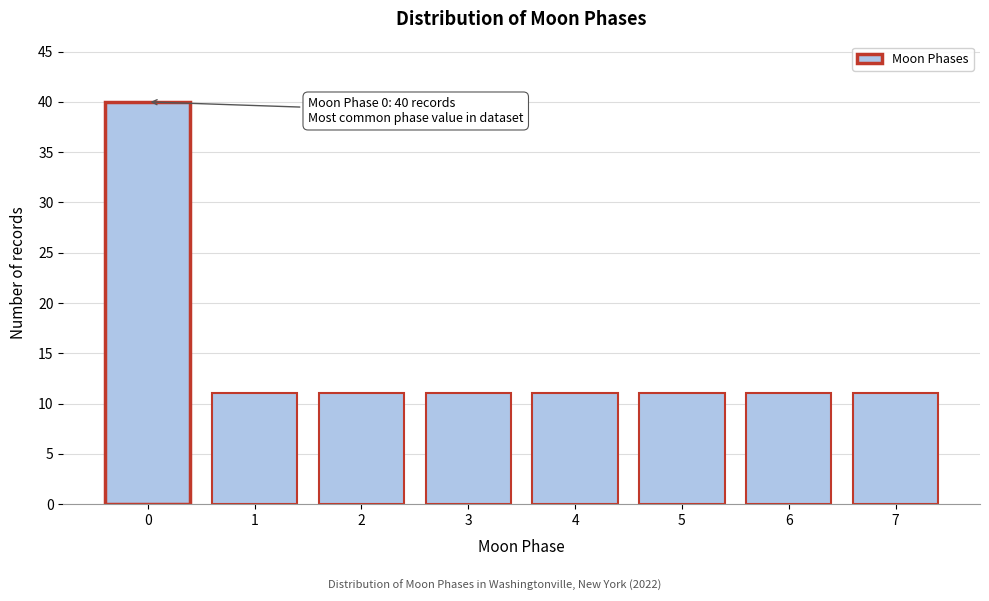

Reading right to left, transcribe all the data shown in this chart.

11	11	11	11	11	11	11	40